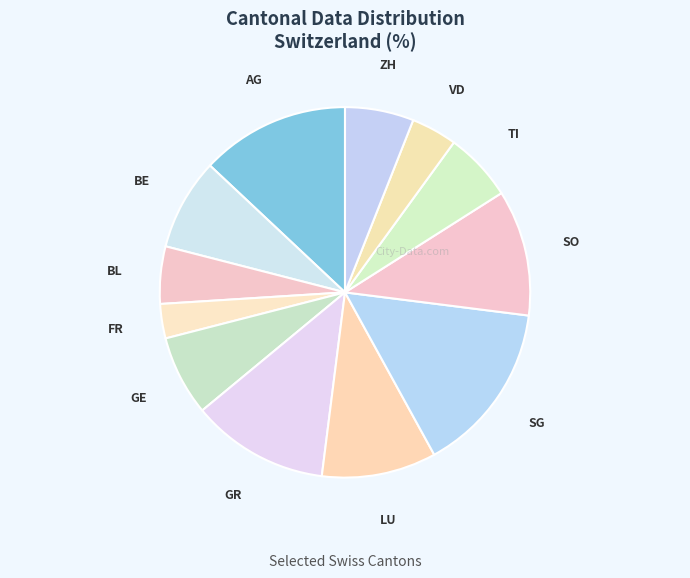

Does GR represent more than half of the total?

No